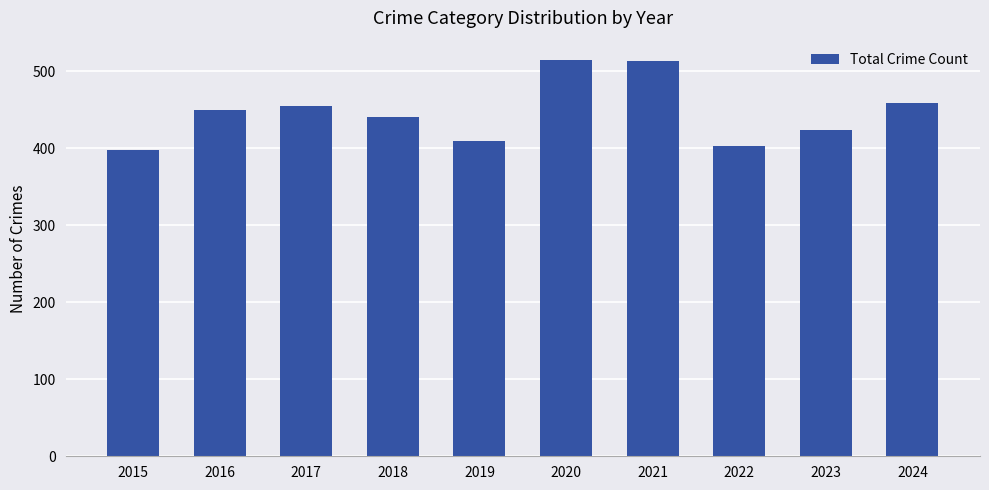

Are the bars grouped side by side (vs. stacked)?

No